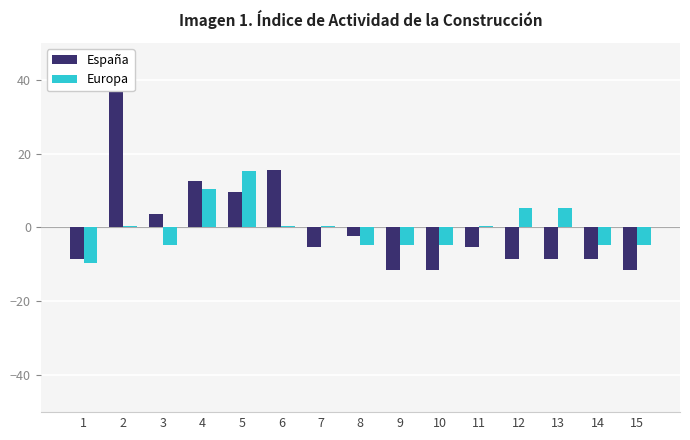

Reading left to right, list all the values displayed in this chart.

España: -8.4	39.6	3.6	12.6	9.6	15.6	-5.4	-2.4	-11.4	-11.4	-5.4	-8.4	-8.4	-8.4	-11.4
Europa: -9.7	0.3	-4.7	10.3	15.3	0.3	0.3	-4.7	-4.7	-4.7	0.3	5.3	5.3	-4.7	-4.7